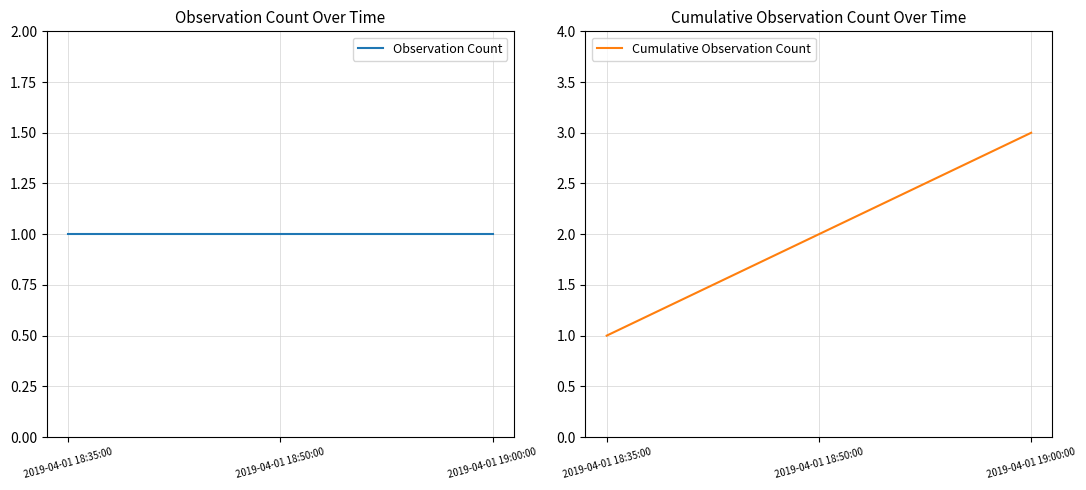

What is the value of the Cumulative Observation Count point at the 3rd from the left?

3